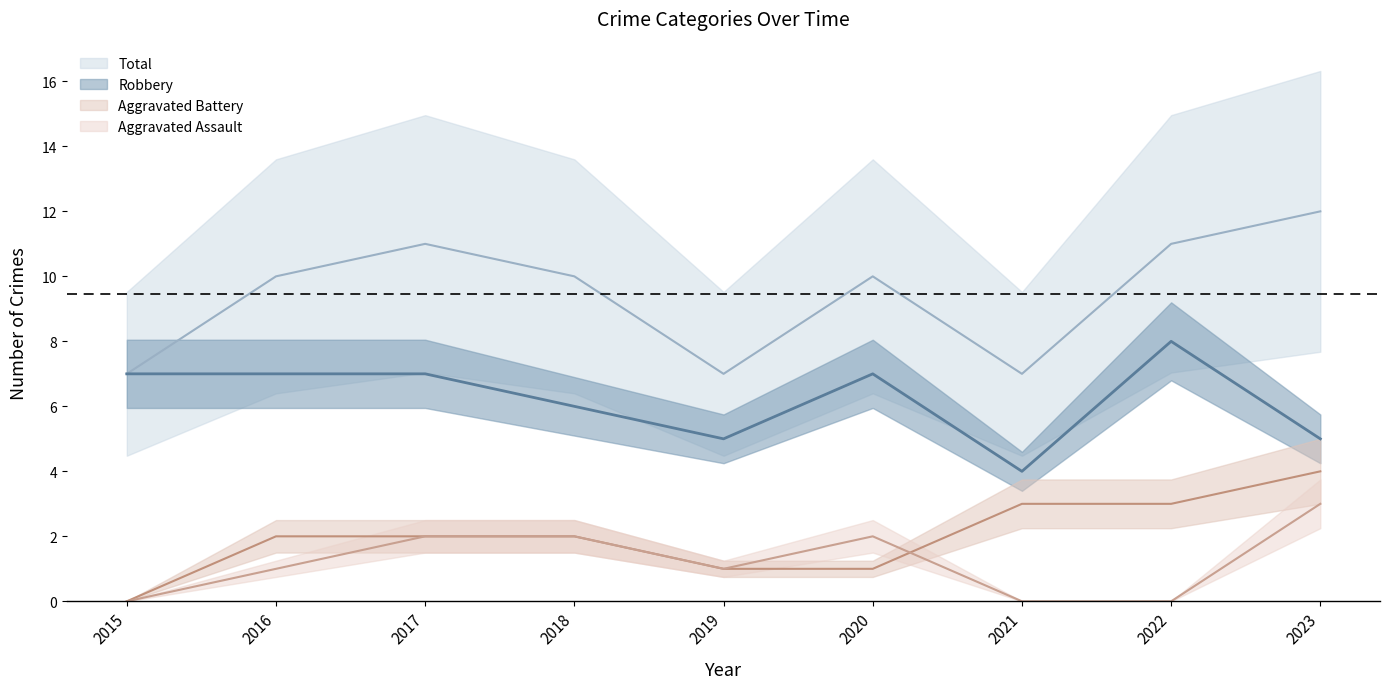

At which category is the sum across all series the highest?

2023